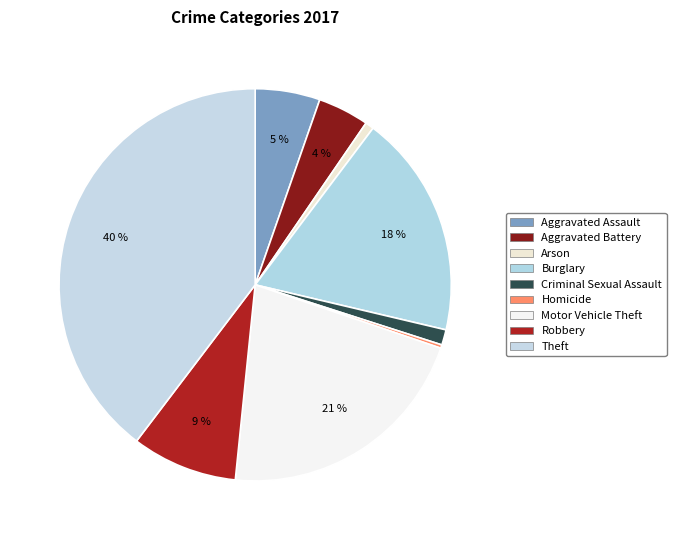

What is the change in value from Arson to Criminal Sexual Assault?

+4